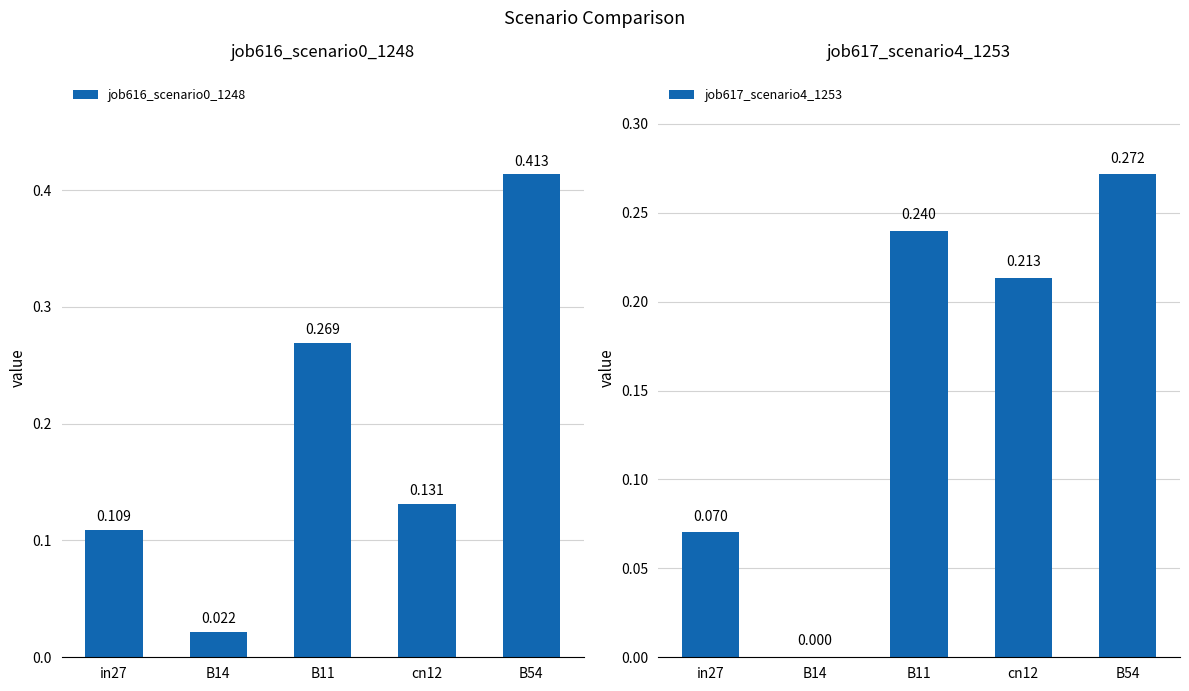

What is the label of the 5th bar from the left?

B54